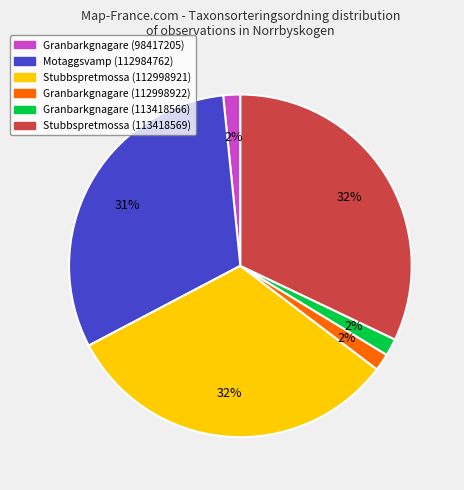

Does any single category account for the majority?

No